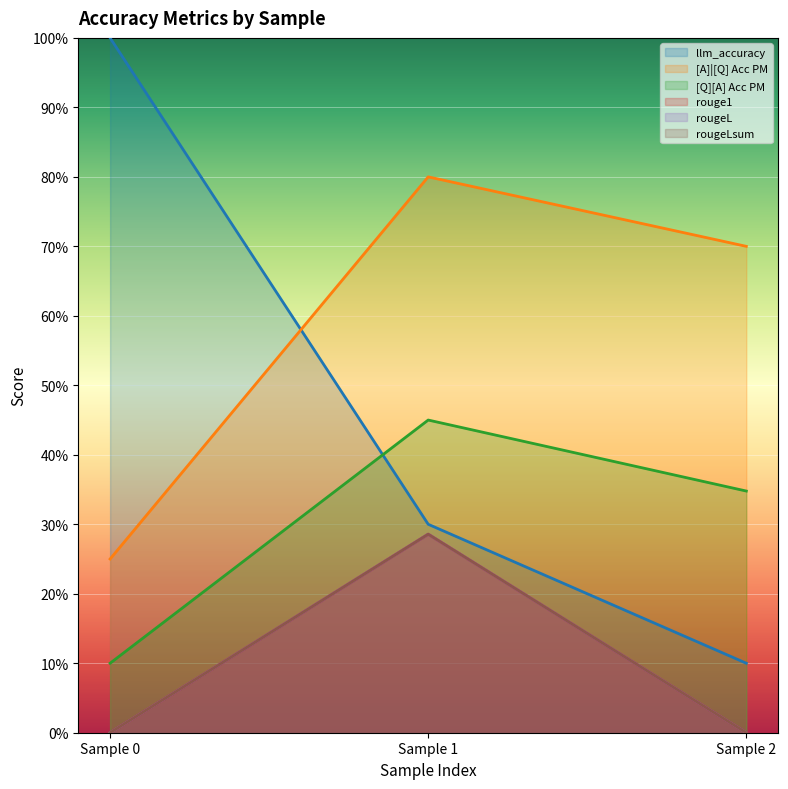

Is the value of rougeL at Sample 1 greater than the value of [A]|[Q] Acc PM at Sample 2?

No